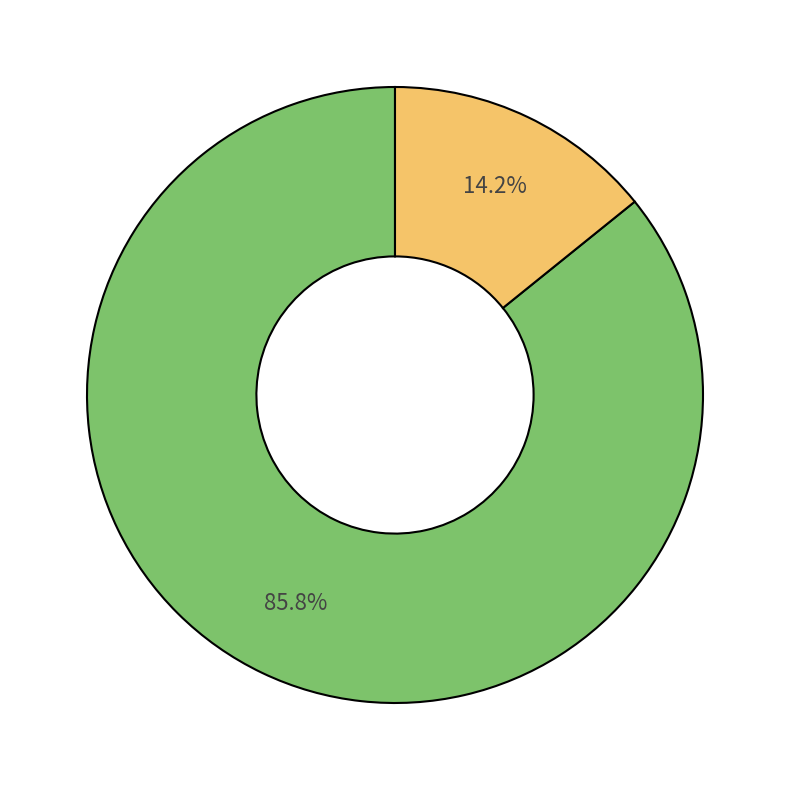

Is there any slice that represents more than half of the pie?

Yes